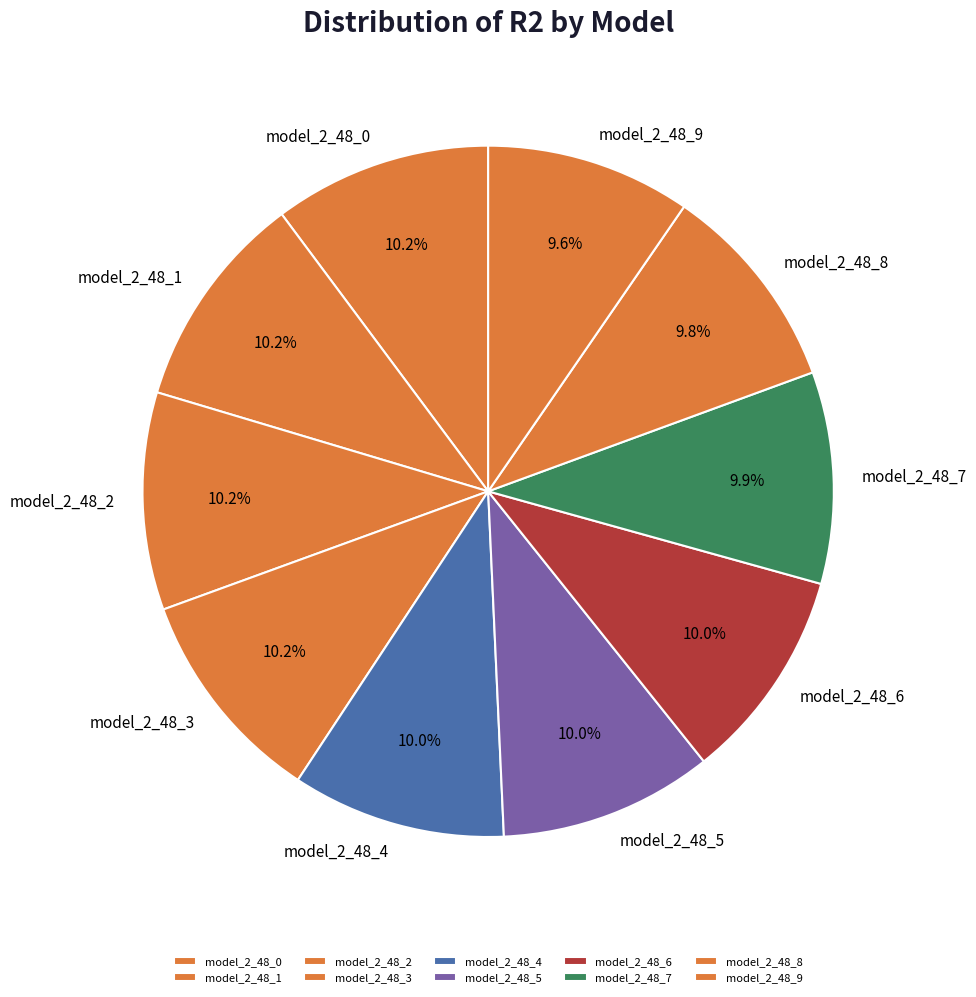

Does model_2_48_7 account for over 50% of the chart?

No